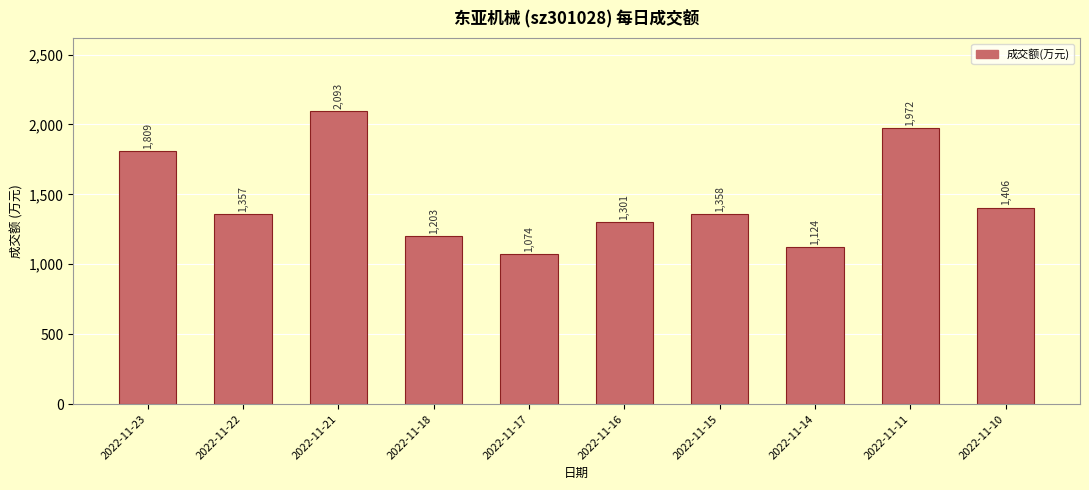

How many bars are there in total?

10